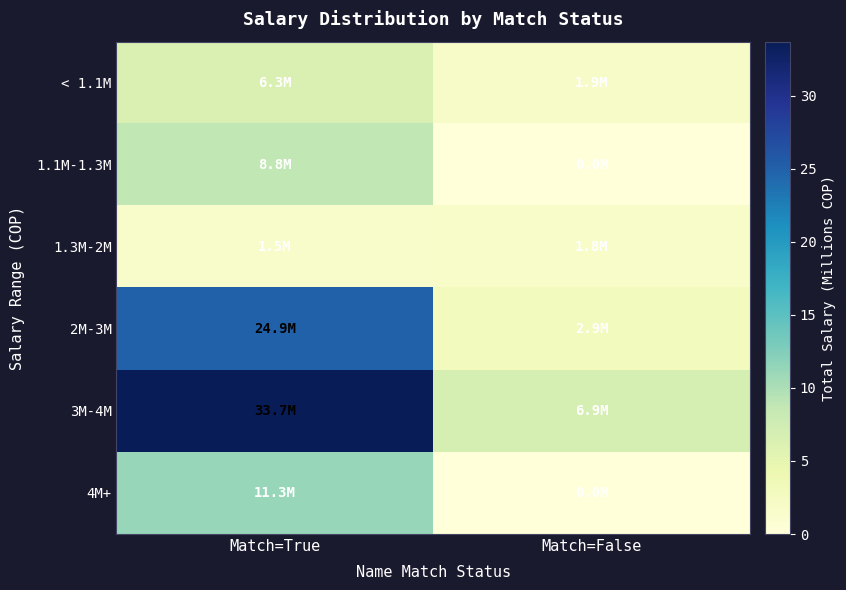

Which series has the widest spread of values?

3M-4M